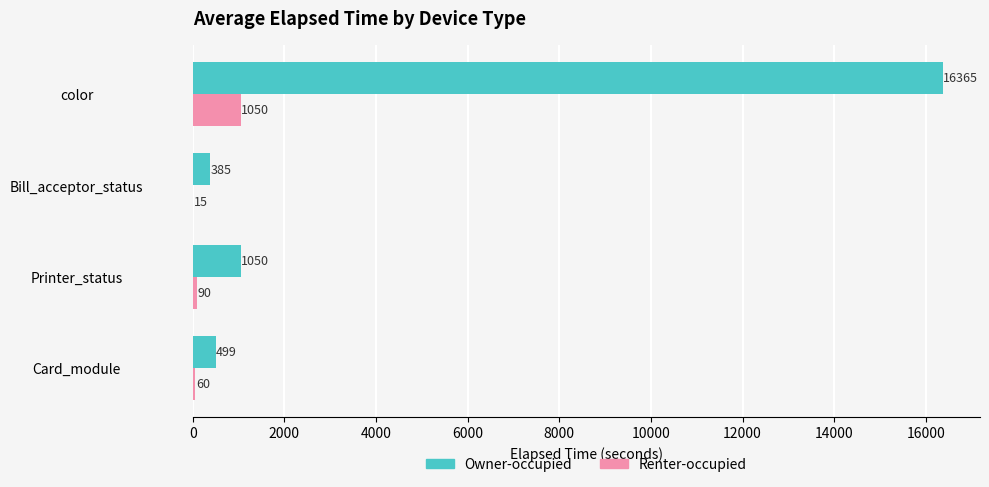

Is it true that Owner-occupied equals 499 at Card_module?

True